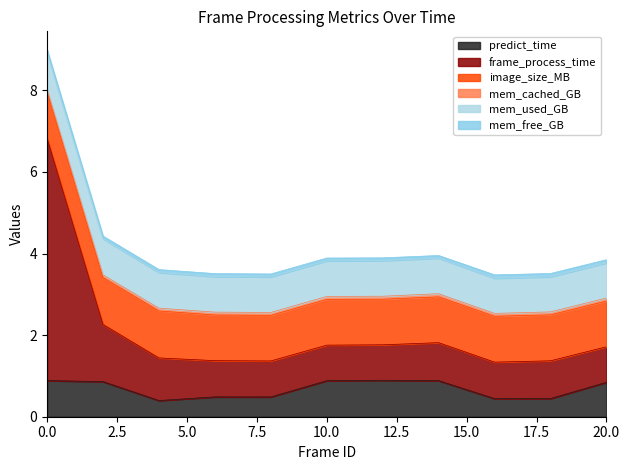

What is the difference between the highest and lowest values at 16?

1.1